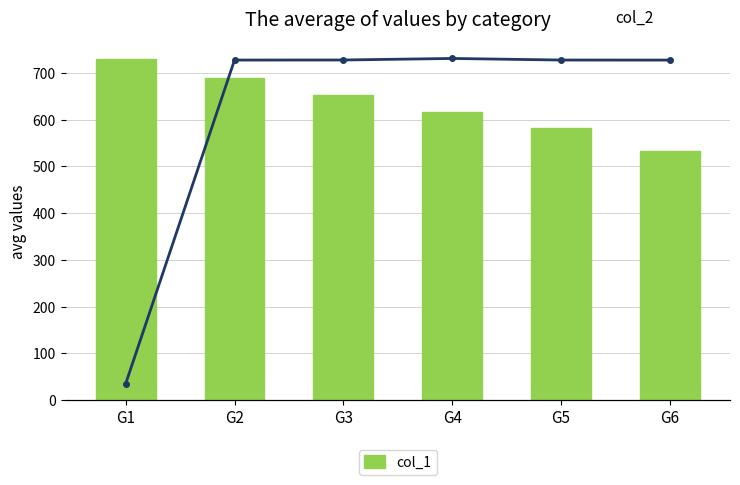

What is the value of the col_1 bar at the 5th from the left?

581.4